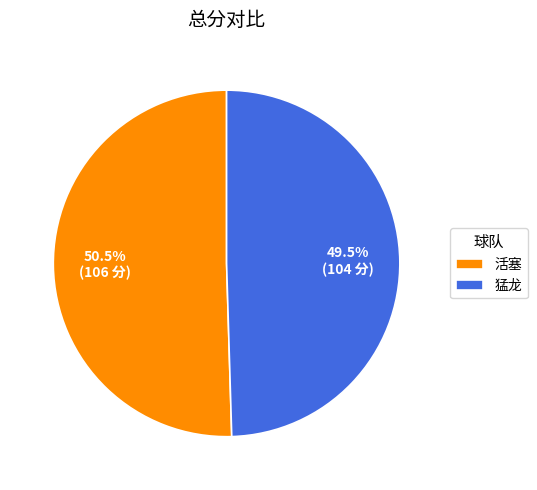

What is the total percentage of 猛龙 and 活塞?

100.0%